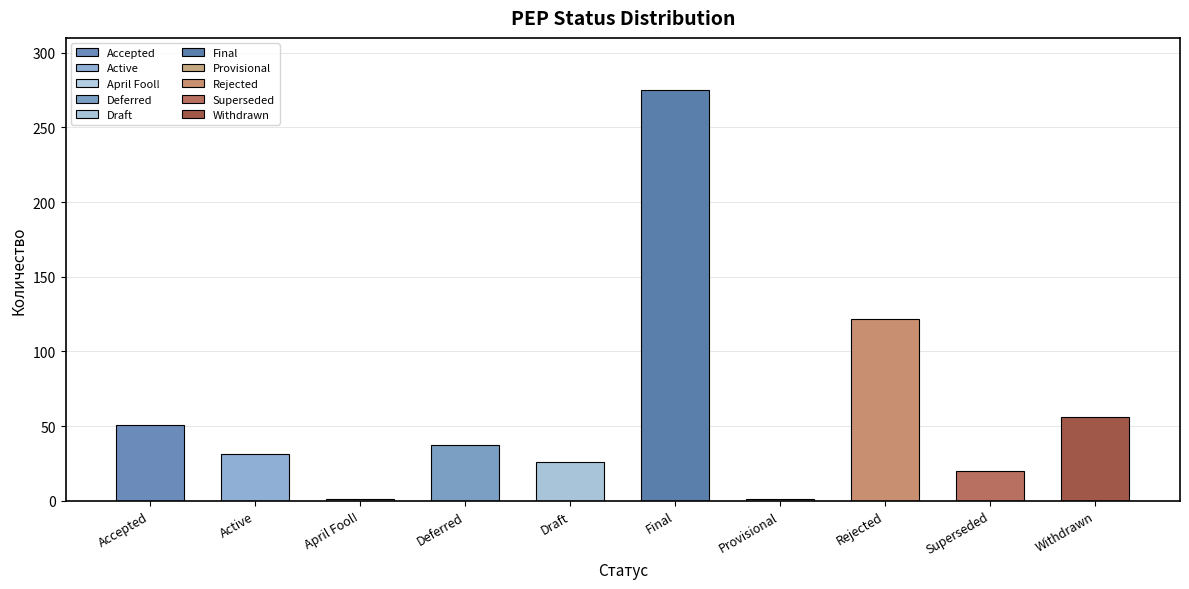

List the labels in order of value, smallest first.

April Fool!, Provisional, Superseded, Draft, Active, Deferred, Accepted, Withdrawn, Rejected, Final